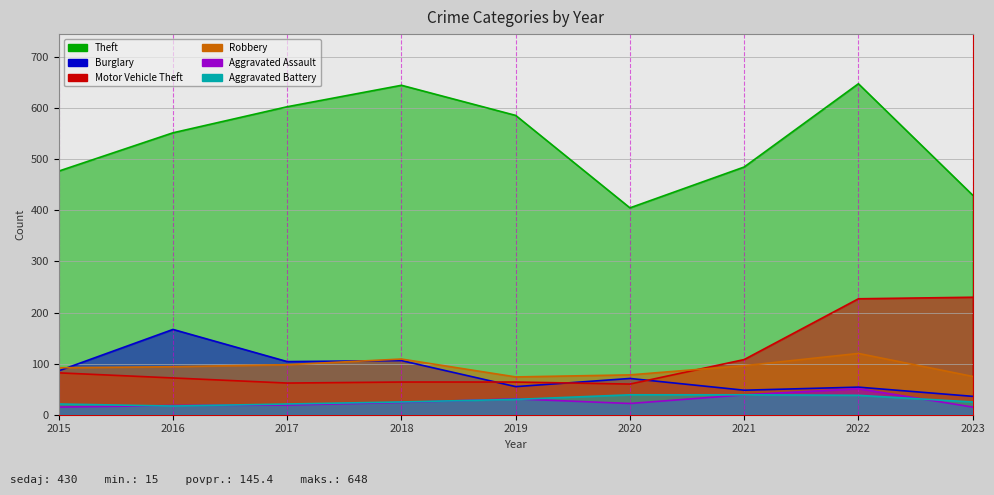

In Theft, how many points are higher than both neighbors (excluding endpoints)?

2